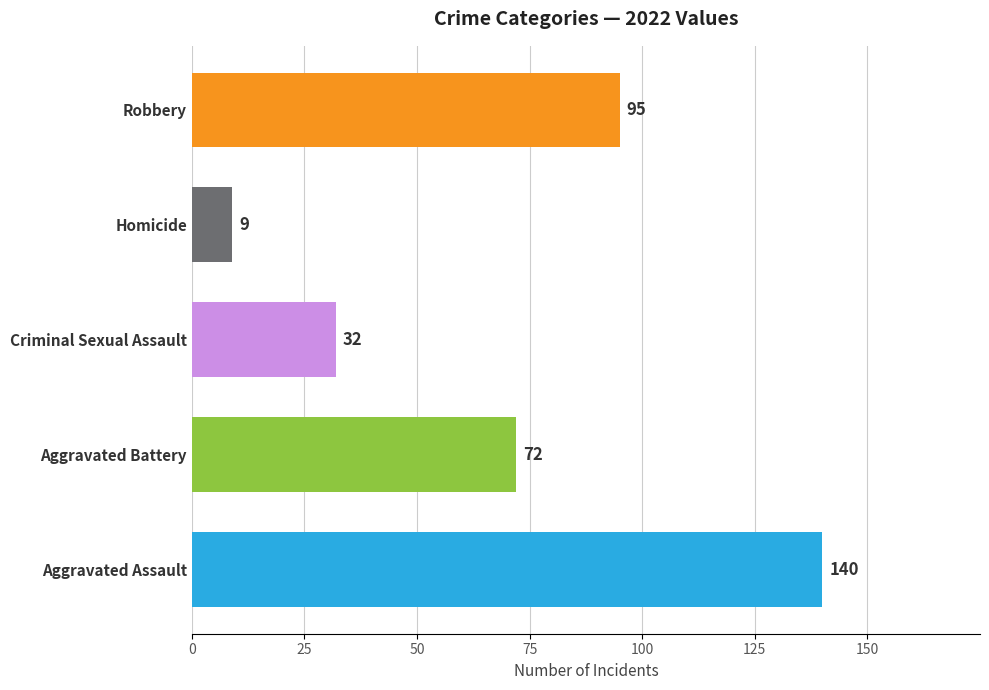

Rank the categories by value from highest to lowest.

Aggravated Assault, Robbery, Aggravated Battery, Criminal Sexual Assault, Homicide